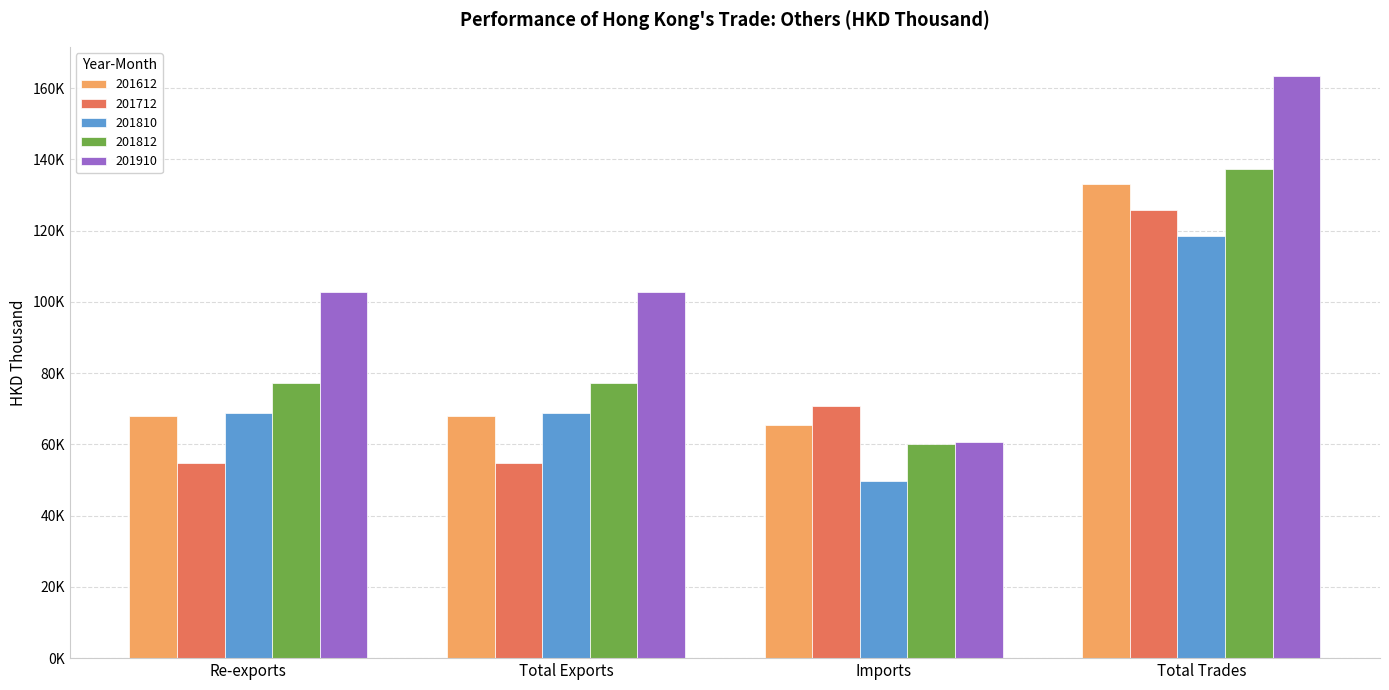

Which has a higher value, Re-exports or Total Exports?

Re-exports